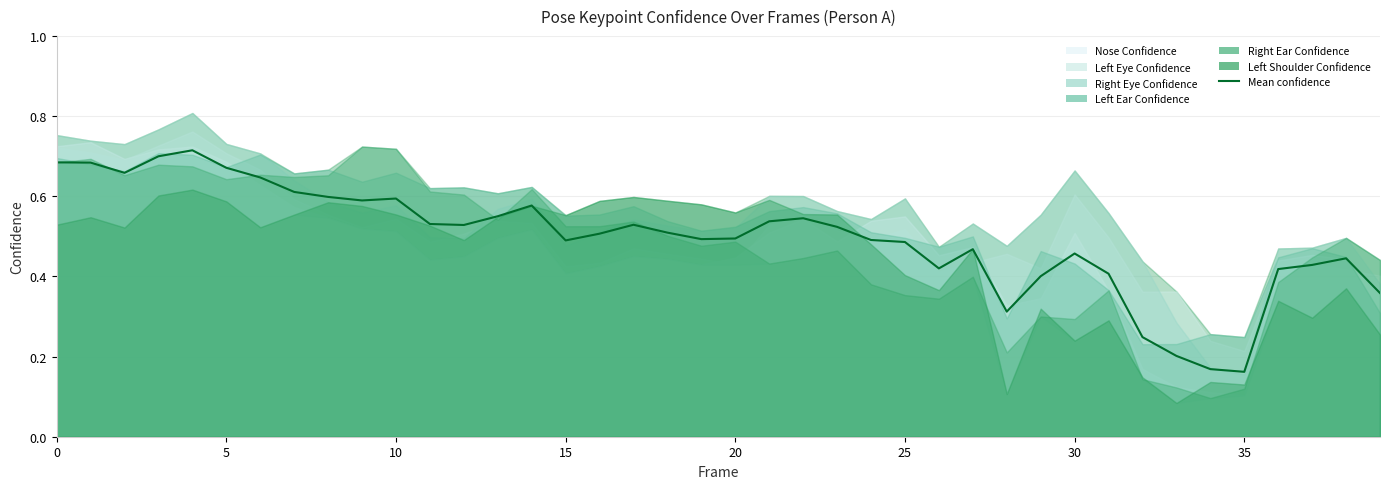

Which label corresponds to the smallest value in the chart?

35